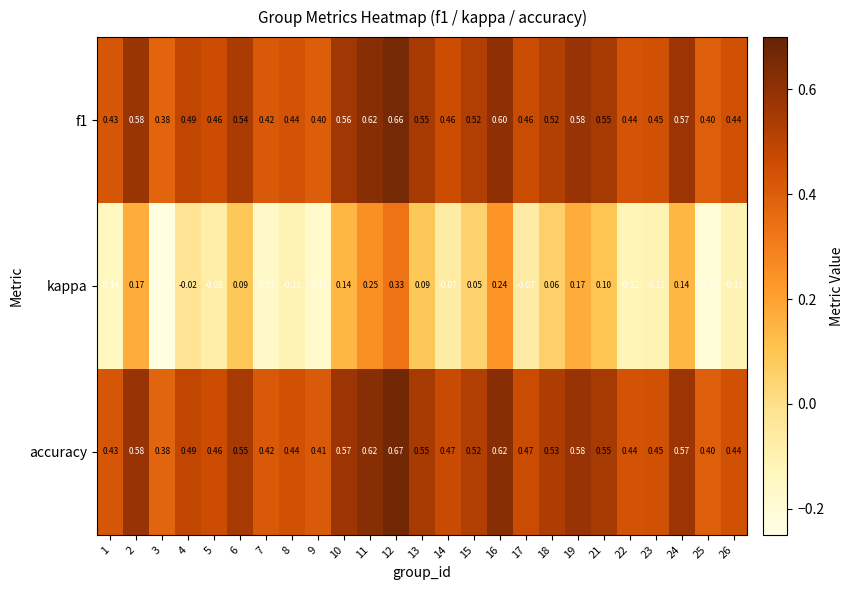

Which series has the largest total across all categories?

accuracy